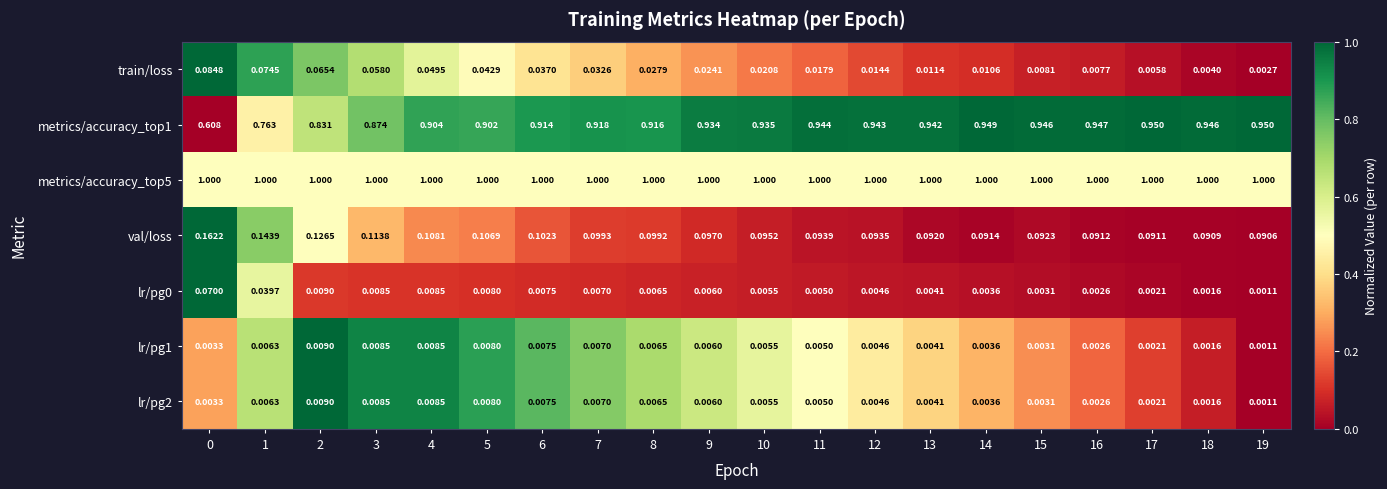

Which series has the largest range (max minus min)?

metrics/accuracy_top1